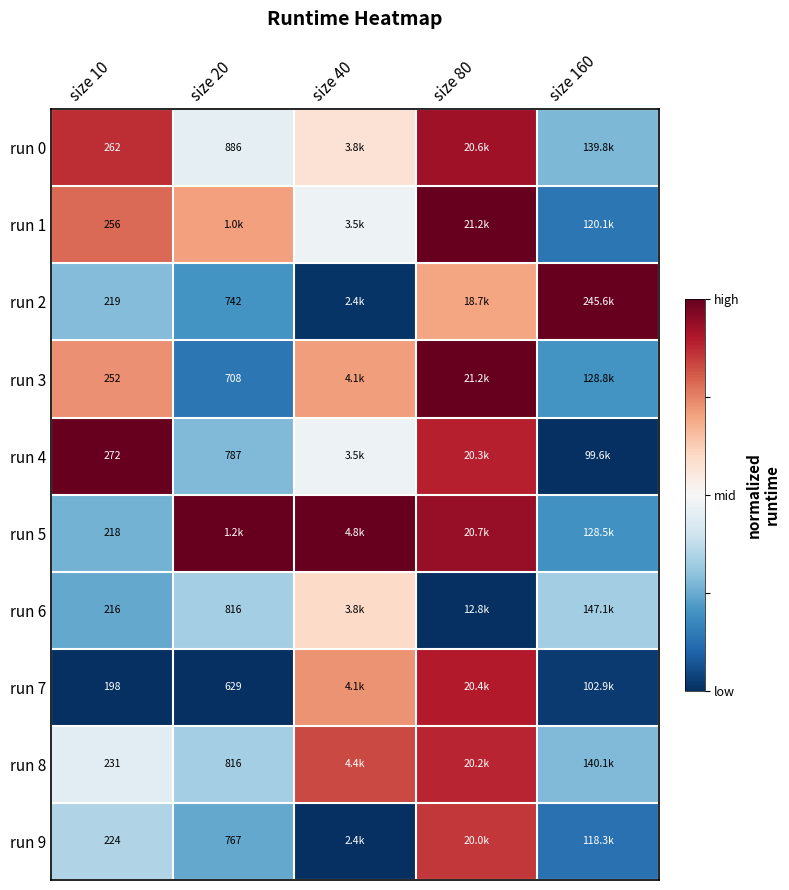

Where does the run 3 series first go above 0?

size 10